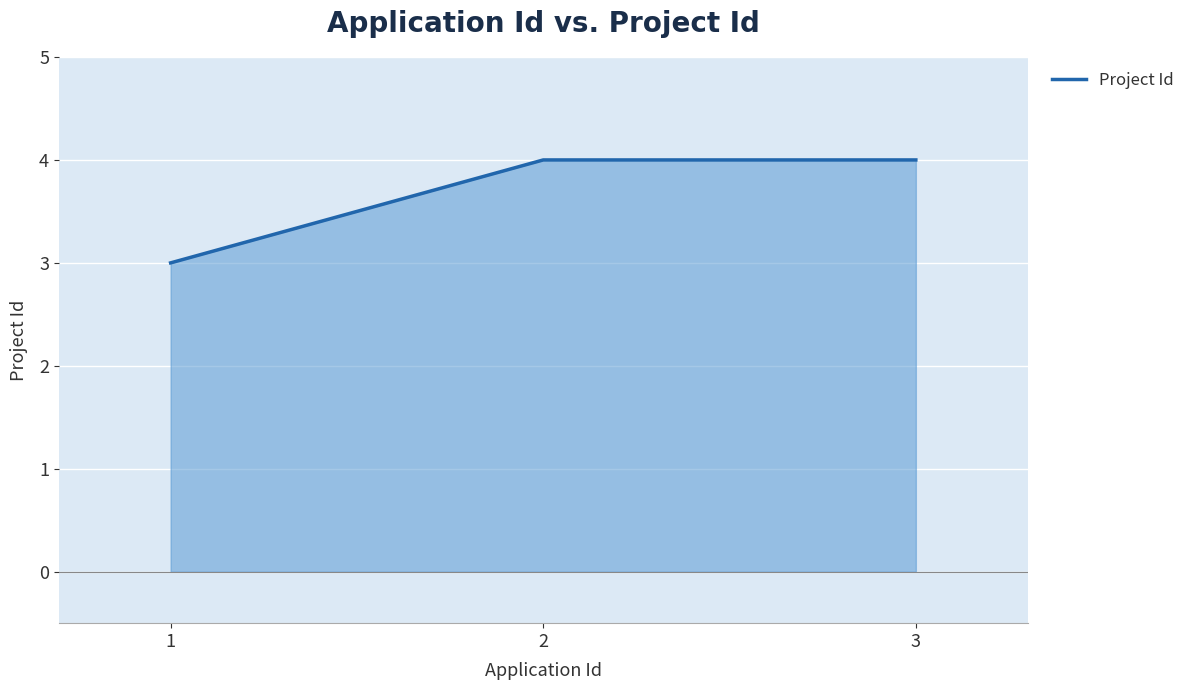

What is the sum of all values?

11